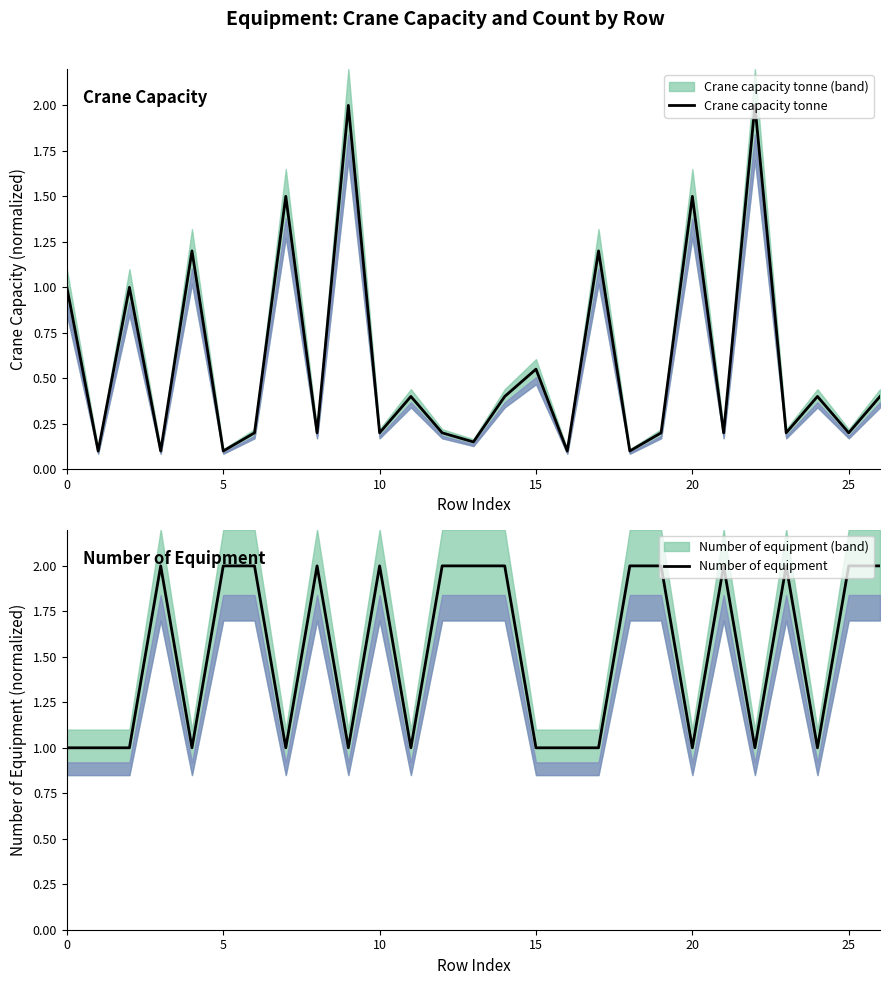

The value of Number of equipment at 21 is 2.0. True or false?

True